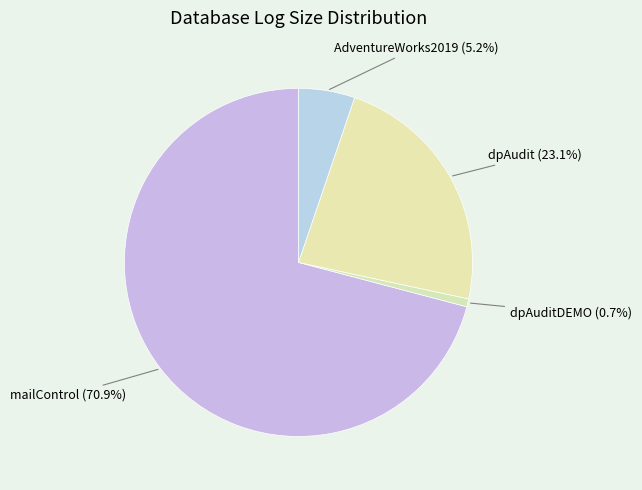

How many segments does this pie chart have?

4